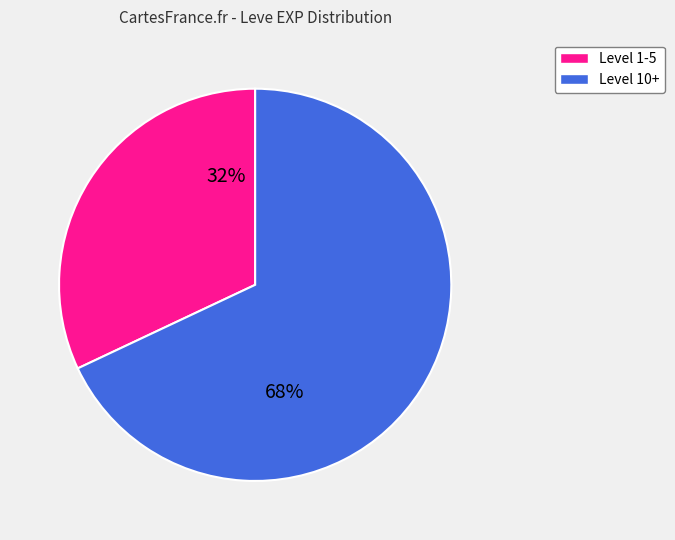

Is there any slice that represents more than half of the pie?

Yes